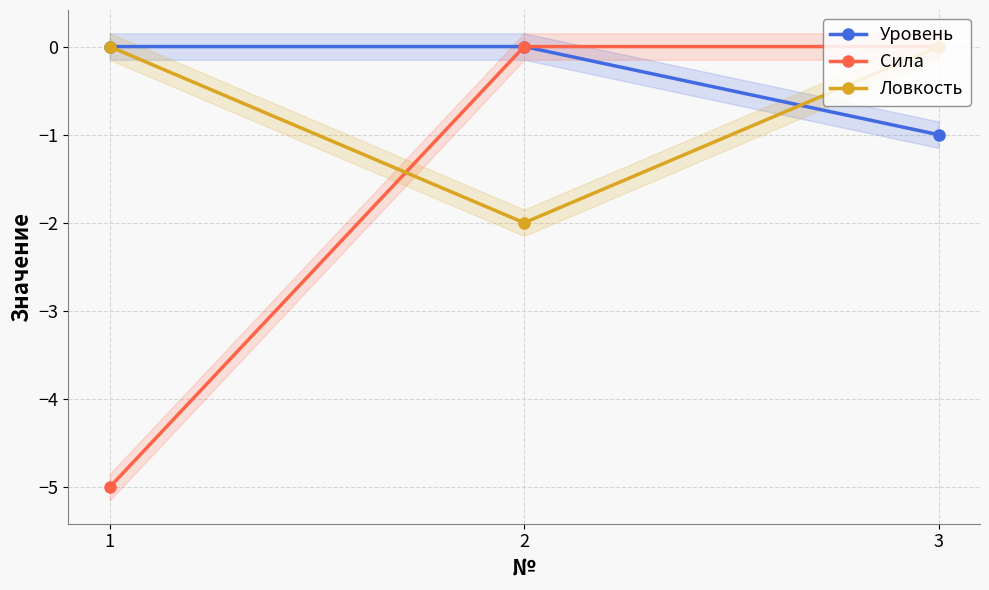

At which label is Ловкость closest to -1?

1